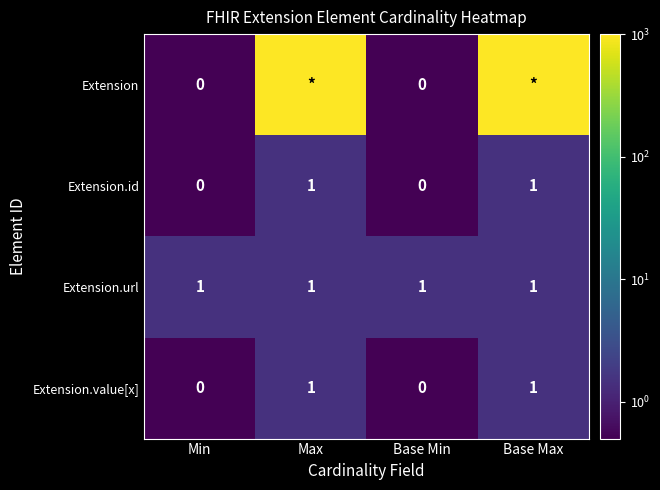

What is the spread (max minus min) of values at Min?

1.0